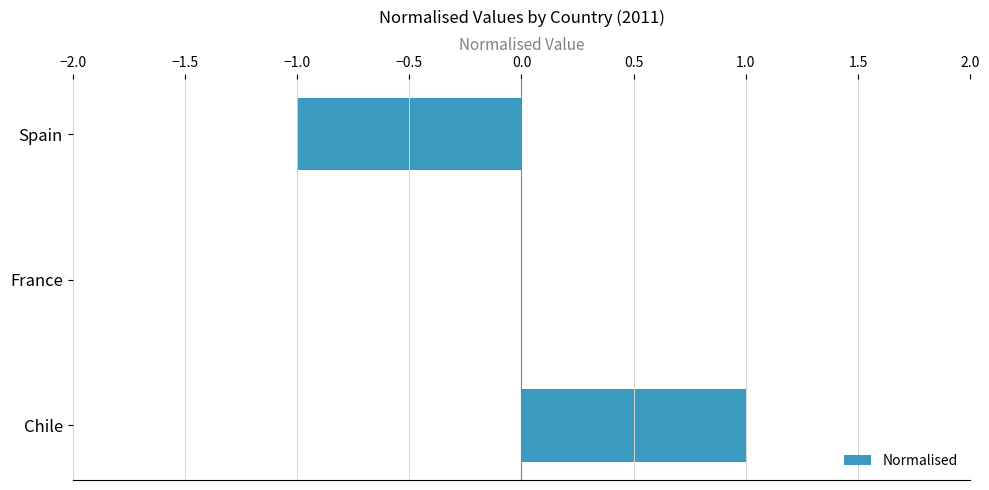

Reading top to bottom, extract all data points from this chart.

Spain=-1	France=0	Chile=1